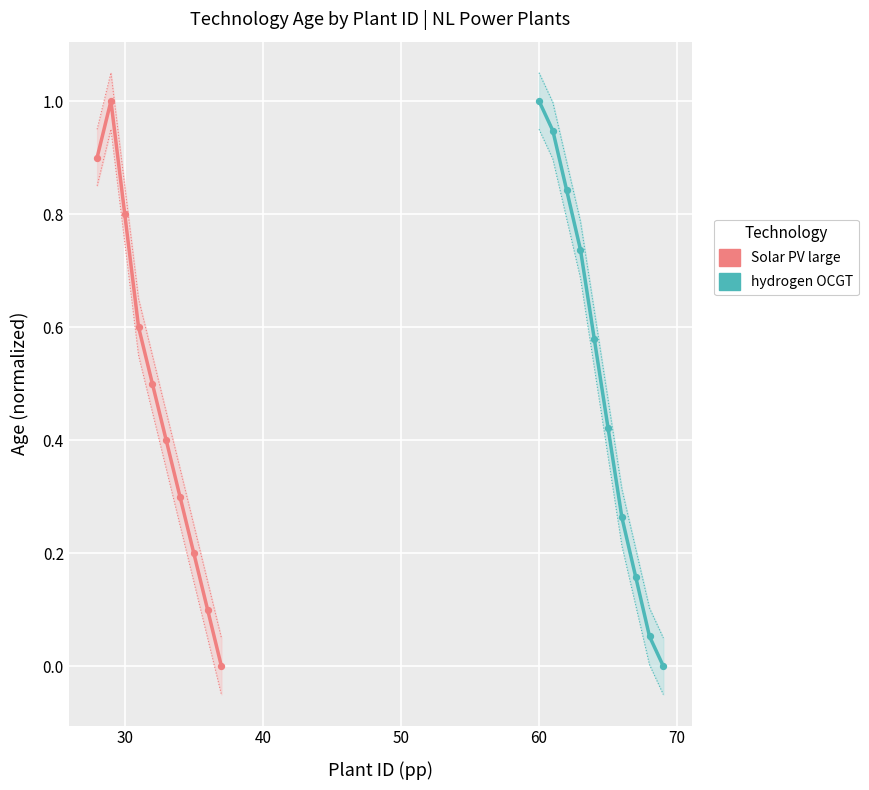

Which series reaches the maximum Y coordinate?

hydrogen OCGT